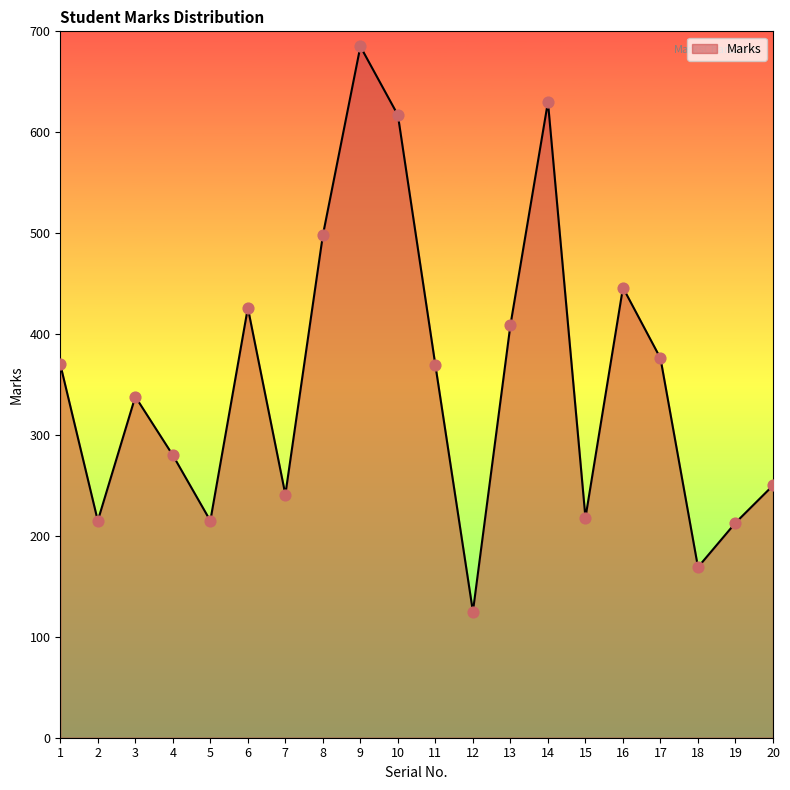

What is the change in value from 9 to 13?

-276